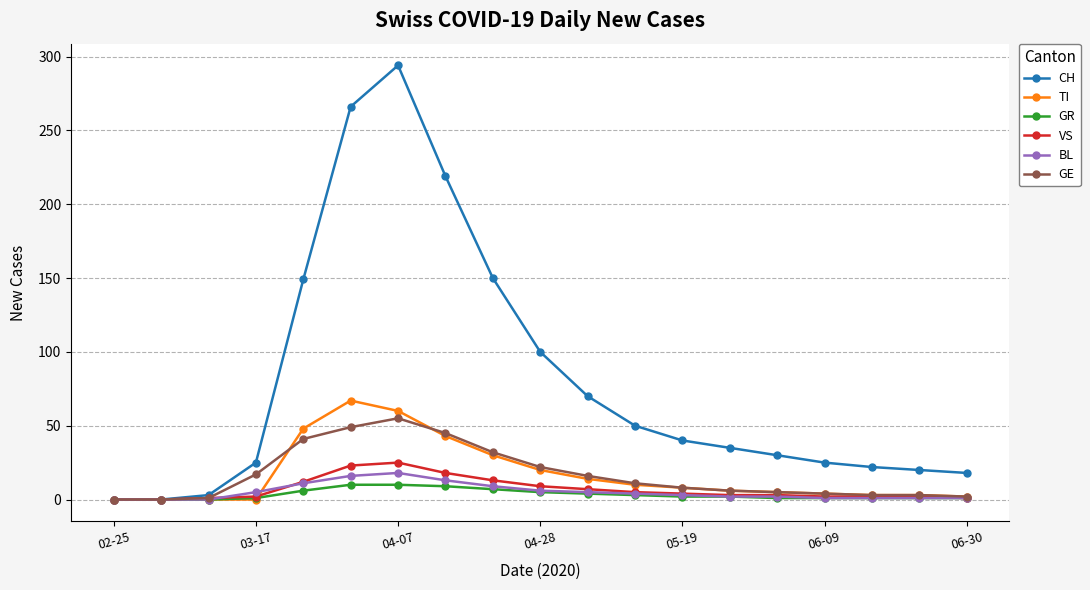

Which series has the largest total across all categories?

CH